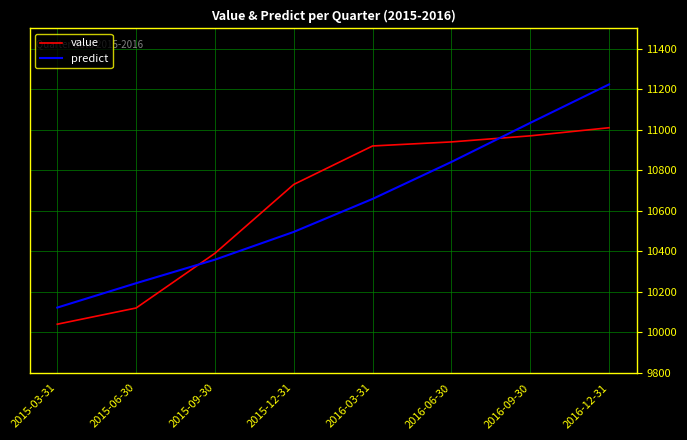

True or false: value and predict intersect in this chart.

True